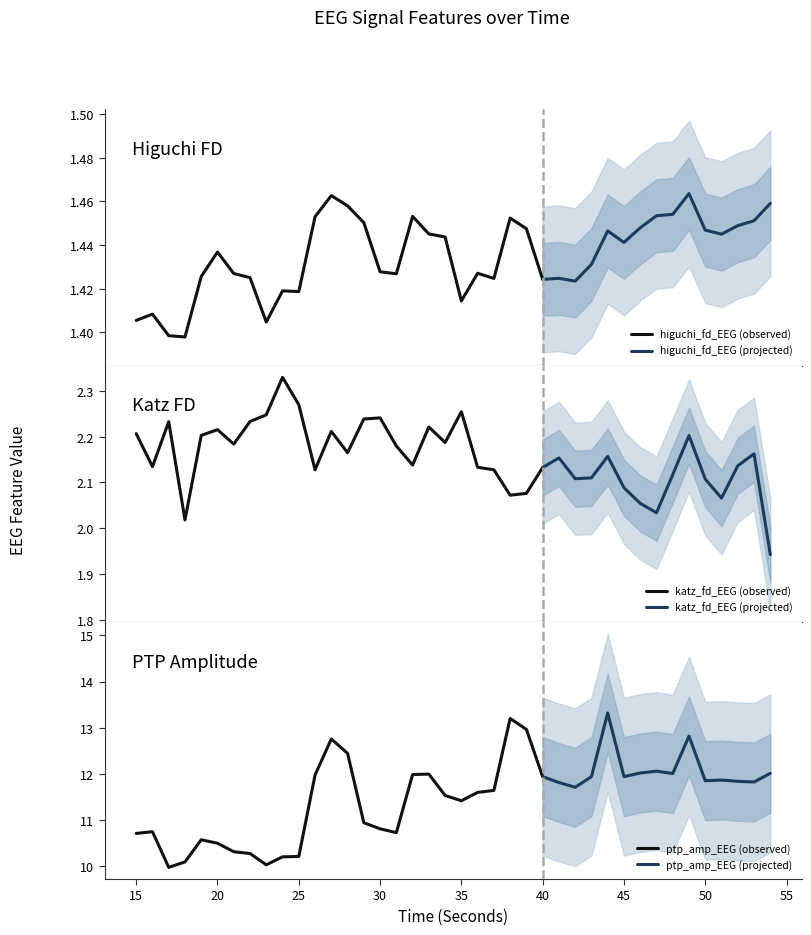

What is the value of the ptp_amp_EEG point at the 36th from the left?

11.8